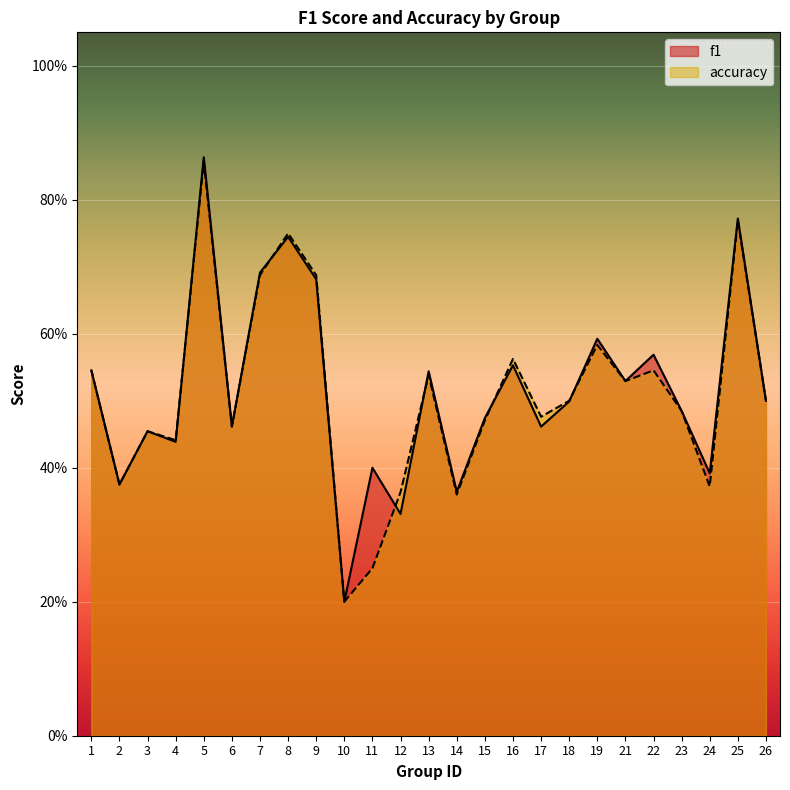

The value of f1 at 26 is 0.7. True or false?

False